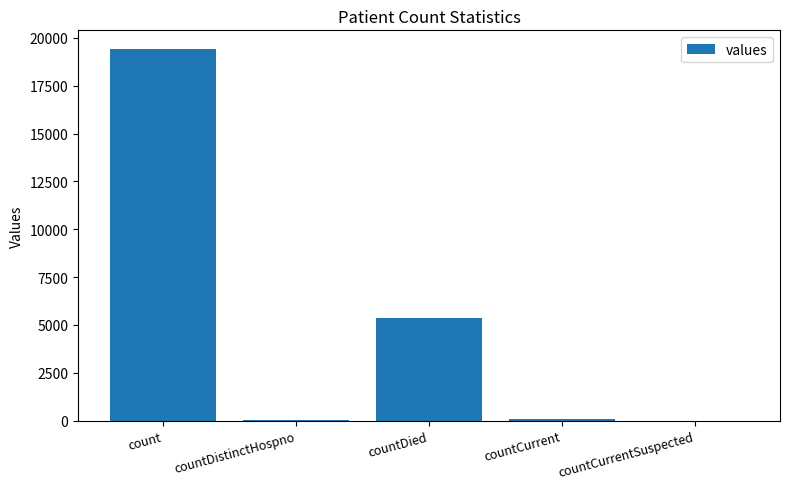

What is the sum of all values?

24875